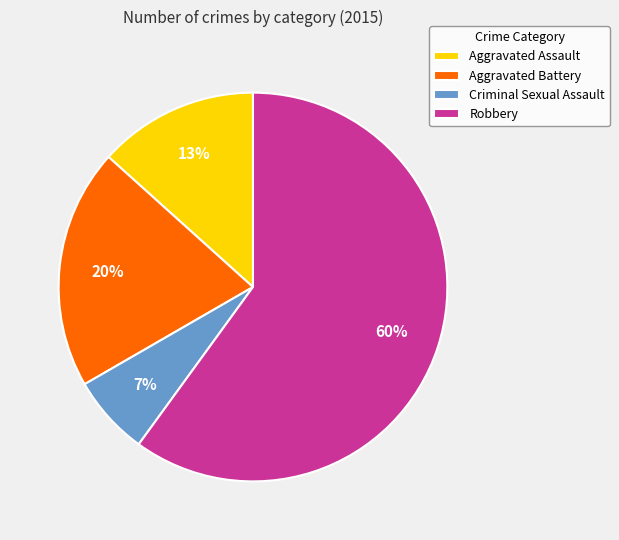

To the nearest percent, what percentage of the pie is Aggravated Battery?

20%